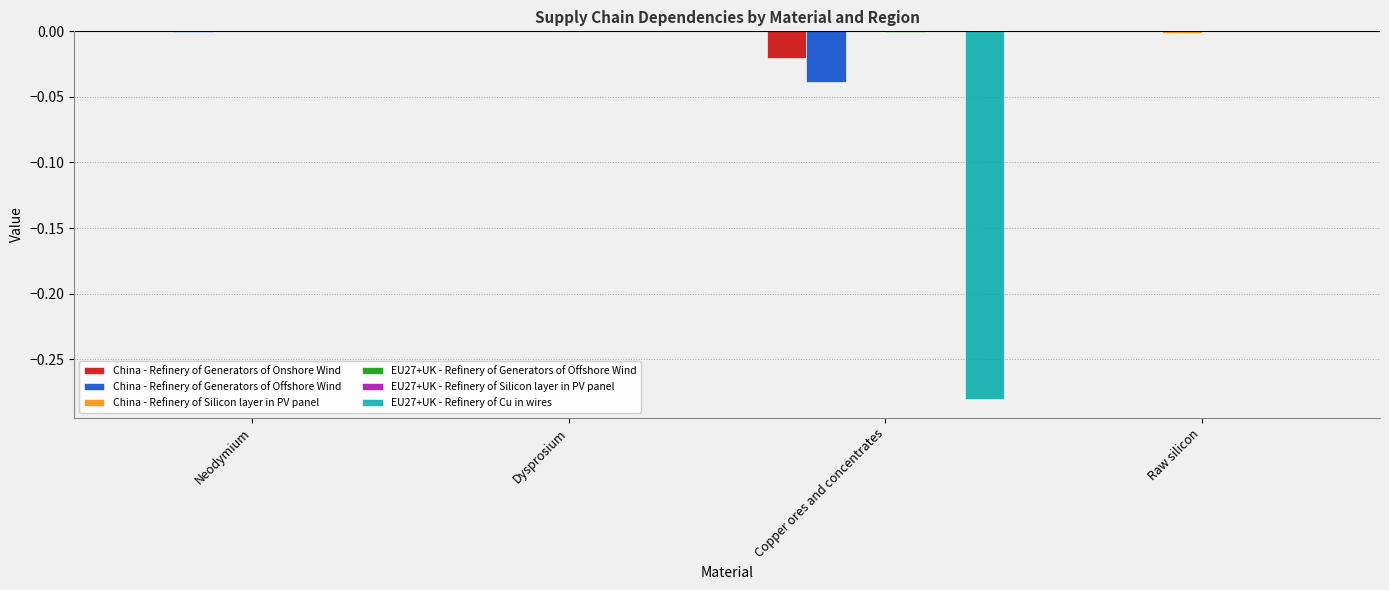

The value of China - Refinery of Generators of Onshore Wind at Neodymium is 0.0. True or false?

True